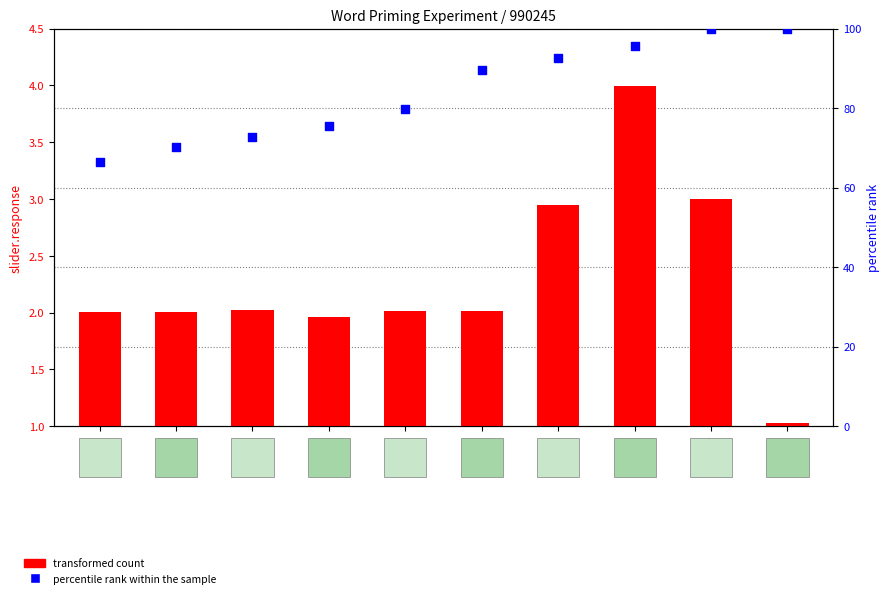

At how many categories does at least one series exceed 51?

10